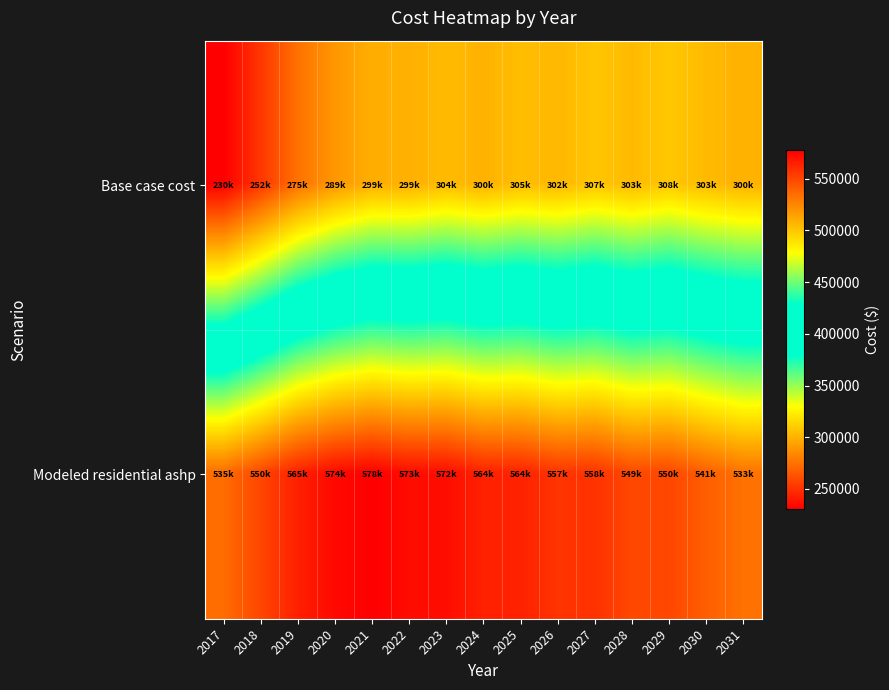

What is the greatest value displayed?

577679.9